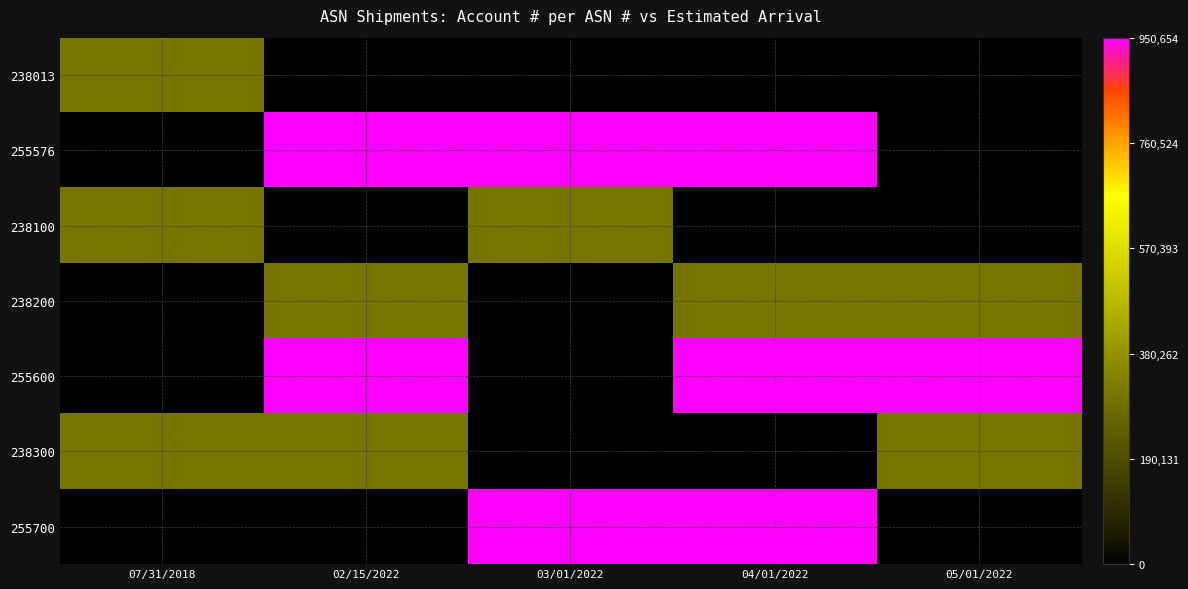

Reading left to right, extract all data points from this chart.

238013: 07/31/2018=303452	02/15/2022=0	03/01/2022=0	04/01/2022=0	05/01/2022=0
255576: 07/31/2018=0	02/15/2022=950654	03/01/2022=950654	04/01/2022=950654	05/01/2022=0
238100: 07/31/2018=303452	02/15/2022=0	03/01/2022=303452	04/01/2022=0	05/01/2022=0
238200: 07/31/2018=0	02/15/2022=303452	03/01/2022=0	04/01/2022=303452	05/01/2022=303452
255600: 07/31/2018=0	02/15/2022=950654	03/01/2022=0	04/01/2022=950654	05/01/2022=950654
238300: 07/31/2018=303452	02/15/2022=303452	03/01/2022=0	04/01/2022=0	05/01/2022=303452
255700: 07/31/2018=0	02/15/2022=0	03/01/2022=950654	04/01/2022=950654	05/01/2022=0